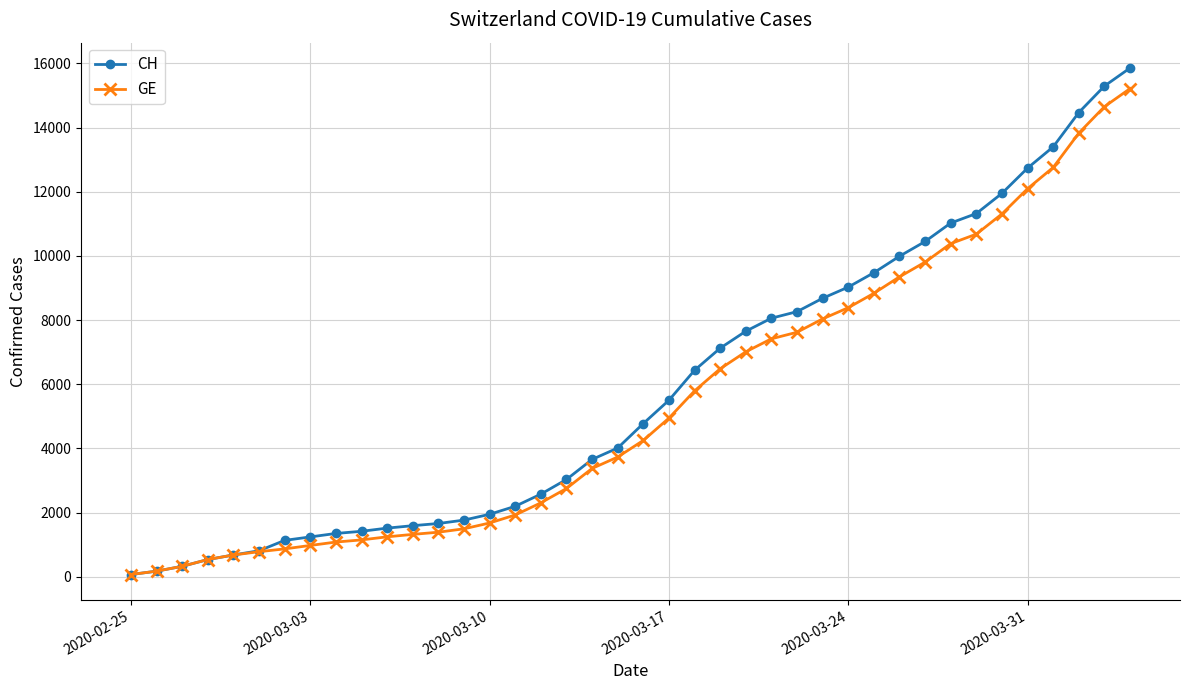

How many categories are shown in the chart?

40